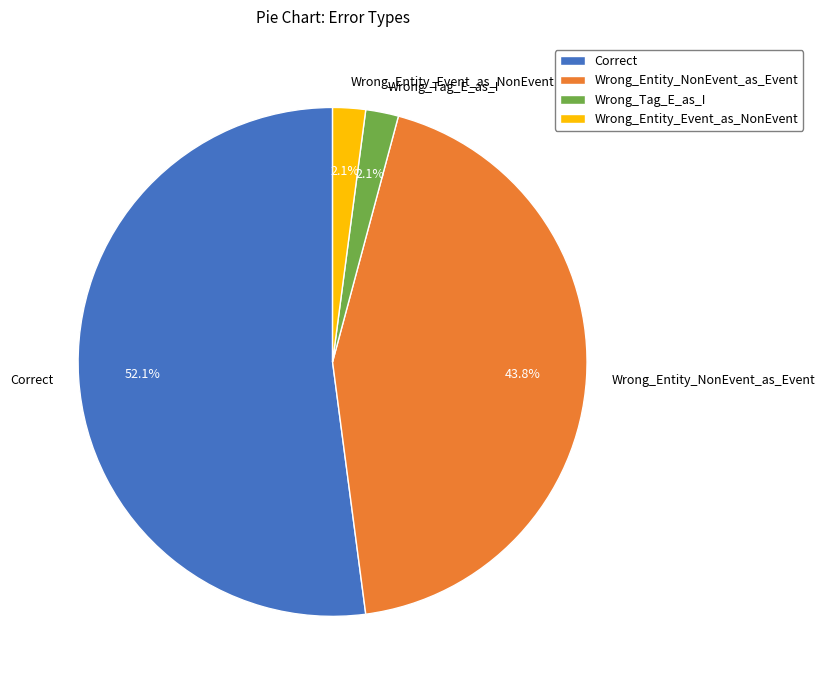

Count the number of slices in the pie.

4